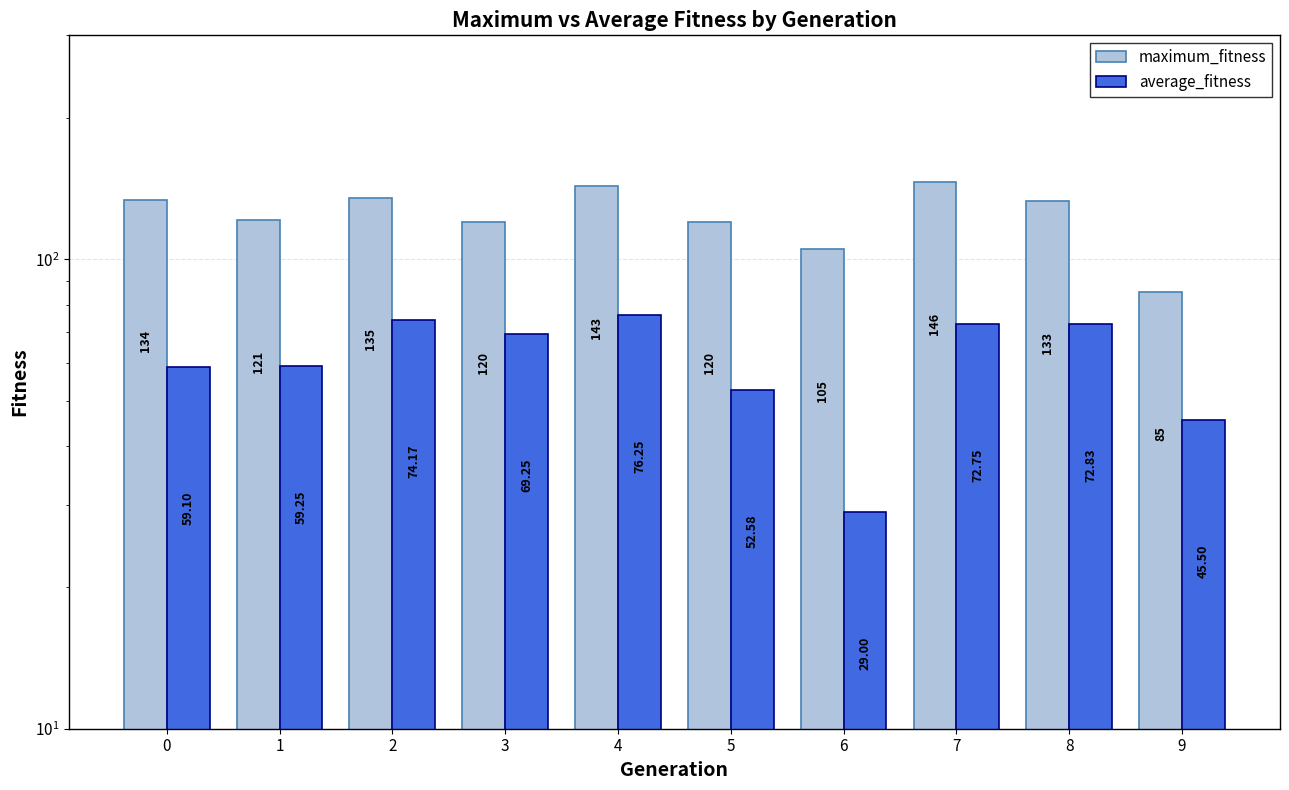

Is the value of average_fitness at 0 greater than the value of maximum_fitness at 5?

No